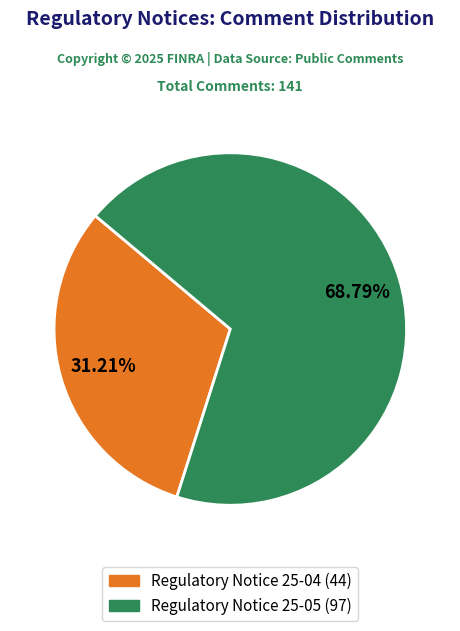

How much of the chart is everything except Regulatory Notice 25-05?

31.2%